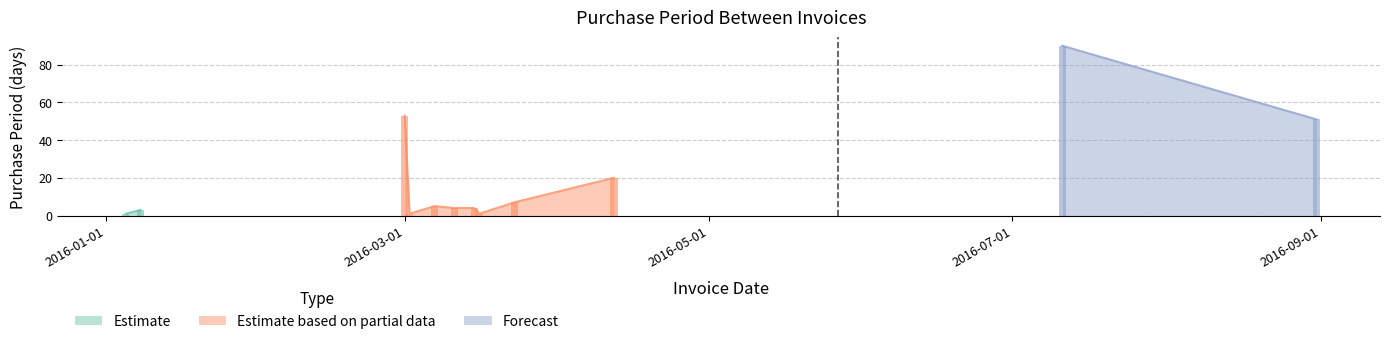

What is the value of the 5th bar from the left?

5